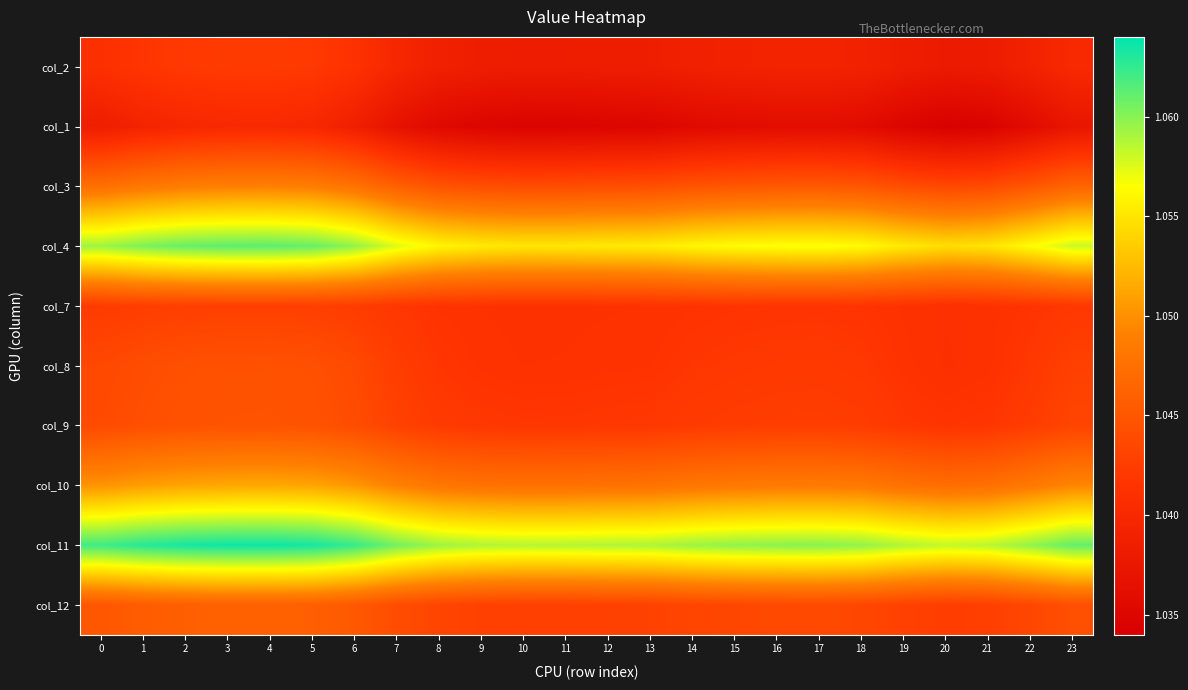

Reading left to right, list all the values displayed in this chart.

col_2: 0=1.0	1=1.0	2=1.0	3=1.0	4=1.0	5=1.0	6=1.0	7=1.0	8=1.0	9=1.0	10=1.0	11=1.0	12=1.0	13=1.0	14=1.0	15=1.0	16=1.0	17=1.0	18=1.0	19=1.0	20=1.0	21=1.0	22=1.0	23=1.0
col_1: 0=1.0	1=1.0	2=1.0	3=1.0	4=1.0	5=1.0	6=1.0	7=1.0	8=1.0	9=1.0	10=1.0	11=1.0	12=1.0	13=1.0	14=1.0	15=1.0	16=1.0	17=1.0	18=1.0	19=1.0	20=1.0	21=1.0	22=1.0	23=1.0
col_3: 0=1.0	1=1.0	2=1.0	3=1.0	4=1.0	5=1.0	6=1.0	7=1.0	8=1.0	9=1.0	10=1.0	11=1.0	12=1.0	13=1.0	14=1.0	15=1.0	16=1.0	17=1.0	18=1.0	19=1.0	20=1.0	21=1.0	22=1.0	23=1.0
col_4: 0=1.1	1=1.1	2=1.1	3=1.1	4=1.1	5=1.1	6=1.1	7=1.1	8=1.1	9=1.1	10=1.1	11=1.1	12=1.1	13=1.1	14=1.1	15=1.1	16=1.1	17=1.1	18=1.1	19=1.1	20=1.1	21=1.1	22=1.1	23=1.1
col_7: 0=1.0	1=1.0	2=1.0	3=1.0	4=1.0	5=1.0	6=1.0	7=1.0	8=1.0	9=1.0	10=1.0	11=1.0	12=1.0	13=1.0	14=1.0	15=1.0	16=1.0	17=1.0	18=1.0	19=1.0	20=1.0	21=1.0	22=1.0	23=1.0
col_8: 0=1.0	1=1.0	2=1.0	3=1.0	4=1.0	5=1.0	6=1.0	7=1.0	8=1.0	9=1.0	10=1.0	11=1.0	12=1.0	13=1.0	14=1.0	15=1.0	16=1.0	17=1.0	18=1.0	19=1.0	20=1.0	21=1.0	22=1.0	23=1.0
col_9: 0=1.0	1=1.0	2=1.0	3=1.0	4=1.0	5=1.0	6=1.0	7=1.0	8=1.0	9=1.0	10=1.0	11=1.0	12=1.0	13=1.0	14=1.0	15=1.0	16=1.0	17=1.0	18=1.0	19=1.0	20=1.0	21=1.0	22=1.0	23=1.0
col_10: 0=1.1	1=1.1	2=1.1	3=1.1	4=1.1	5=1.1	6=1.1	7=1.0	8=1.0	9=1.0	10=1.0	11=1.0	12=1.0	13=1.0	14=1.0	15=1.0	16=1.0	17=1.0	18=1.0	19=1.0	20=1.0	21=1.0	22=1.0	23=1.0
col_11: 0=1.1	1=1.1	2=1.1	3=1.1	4=1.1	5=1.1	6=1.1	7=1.1	8=1.1	9=1.1	10=1.1	11=1.1	12=1.1	13=1.1	14=1.1	15=1.1	16=1.1	17=1.1	18=1.1	19=1.1	20=1.1	21=1.1	22=1.1	23=1.1
col_12: 0=1.0	1=1.0	2=1.0	3=1.0	4=1.0	5=1.0	6=1.0	7=1.0	8=1.0	9=1.0	10=1.0	11=1.0	12=1.0	13=1.0	14=1.0	15=1.0	16=1.0	17=1.0	18=1.0	19=1.0	20=1.0	21=1.0	22=1.0	23=1.0